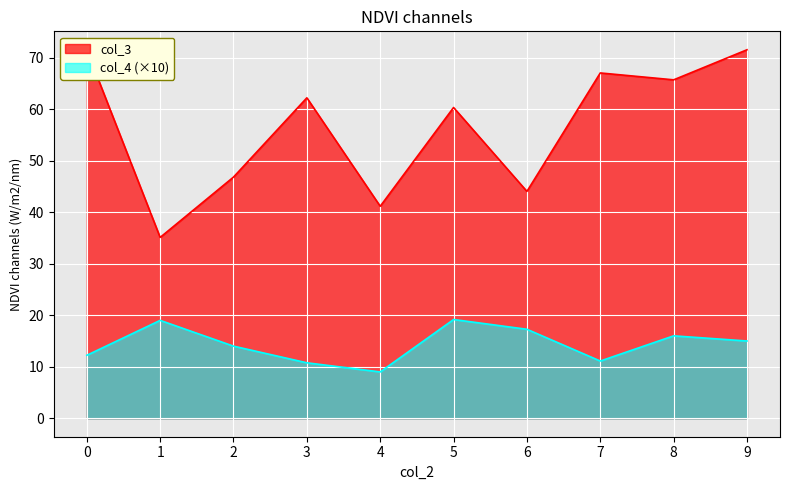

How many series are shown in this chart?

2